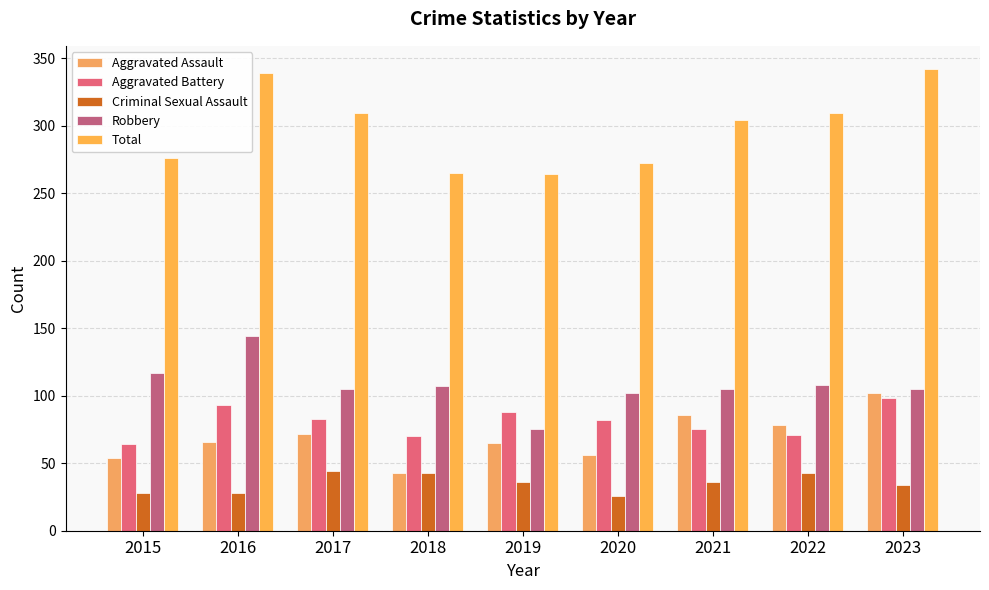

How many values in the Criminal Sexual Assault series are below 36?

4